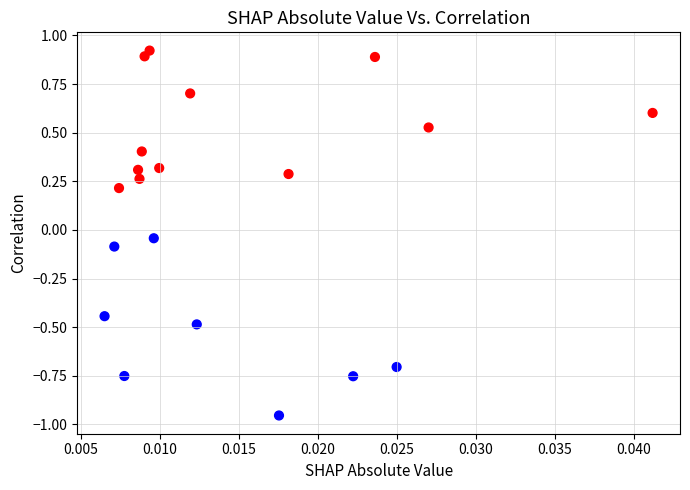

What is the range of Y values (max minus min)?

1.9